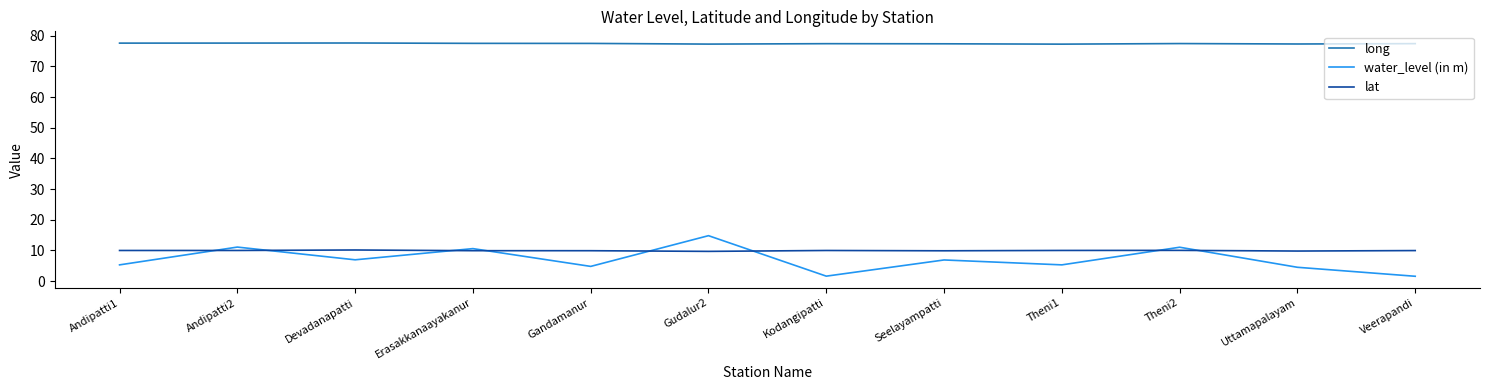

True or false: water_level (in m) and long intersect in this chart.

False